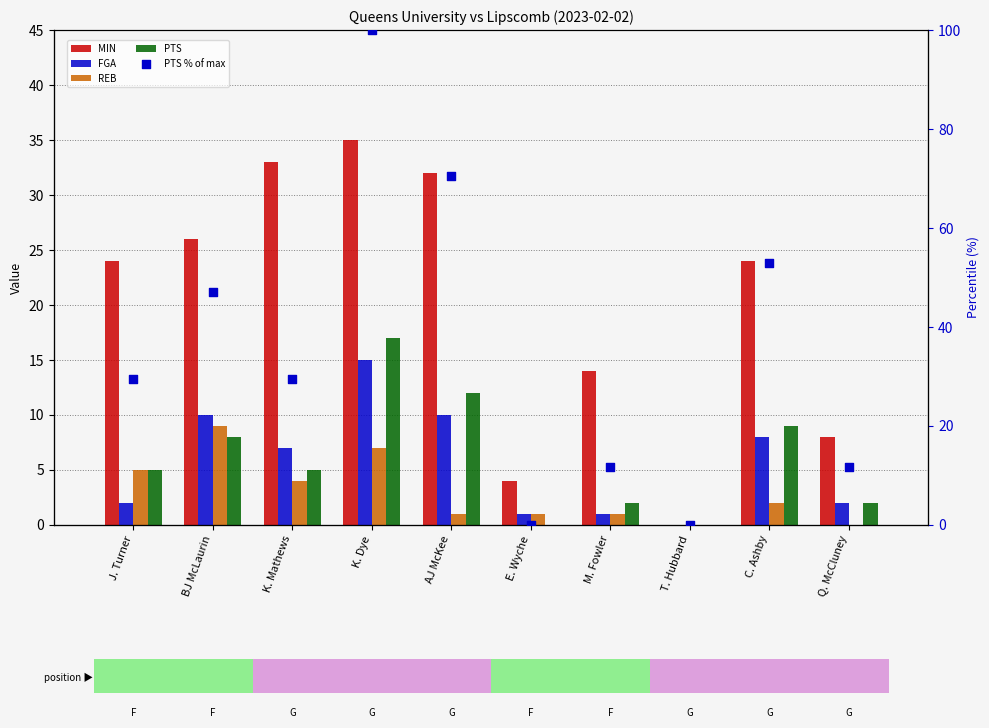

Which series contains the lowest Y value?

MIN